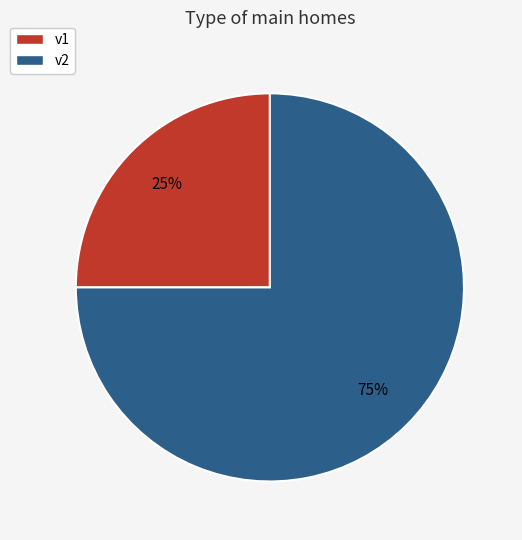

To the nearest percent, what is the difference between the largest and smallest slice percentages?

50%